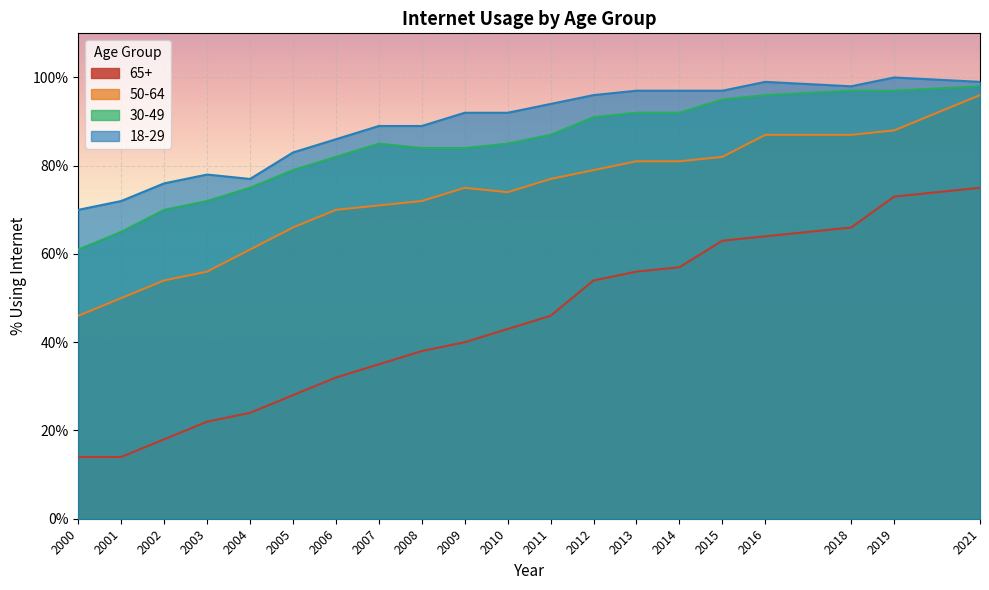

Where does the 18-29 series first go above 92?

2011